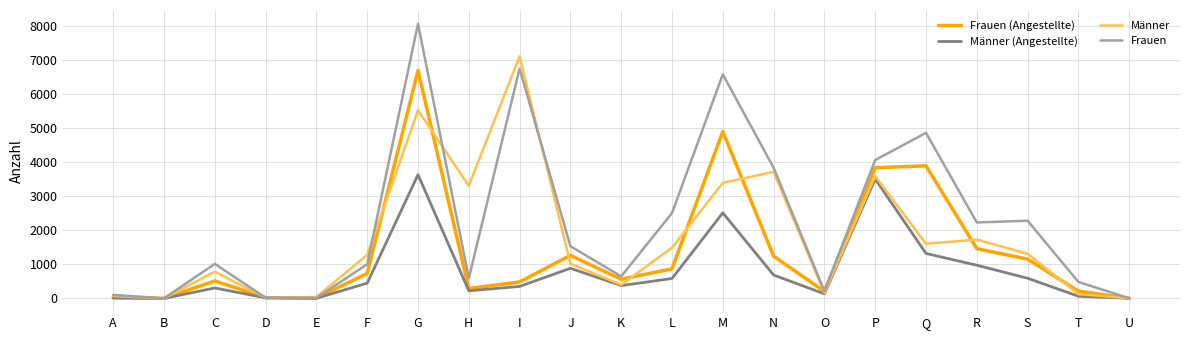

Which series has the largest total across all categories?

Frauen